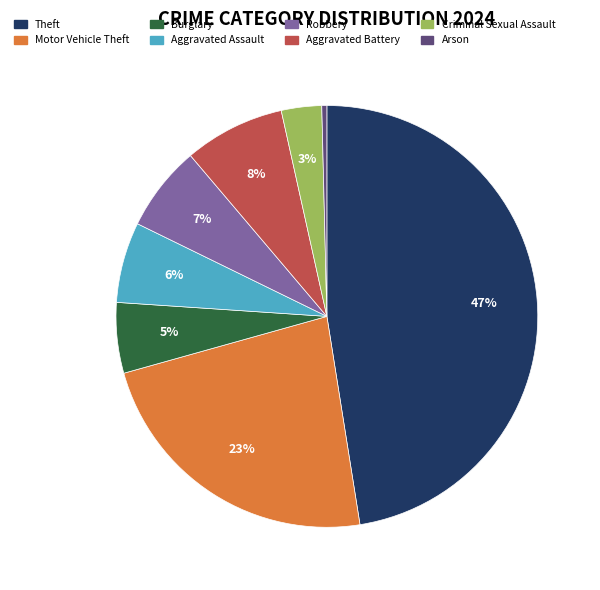

To the nearest percent, what is the difference between the largest and smallest slice percentages?

47%